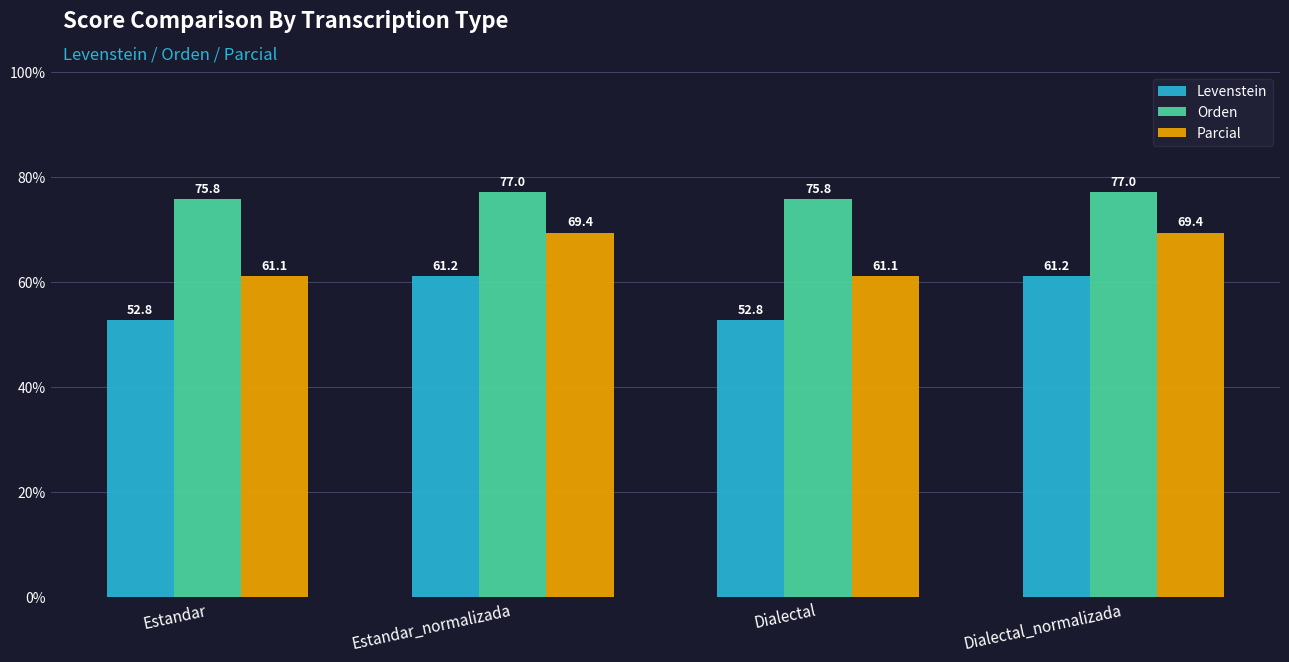

Which series changed the most between Dialectal and Dialectal_normalizada?

Levenstein